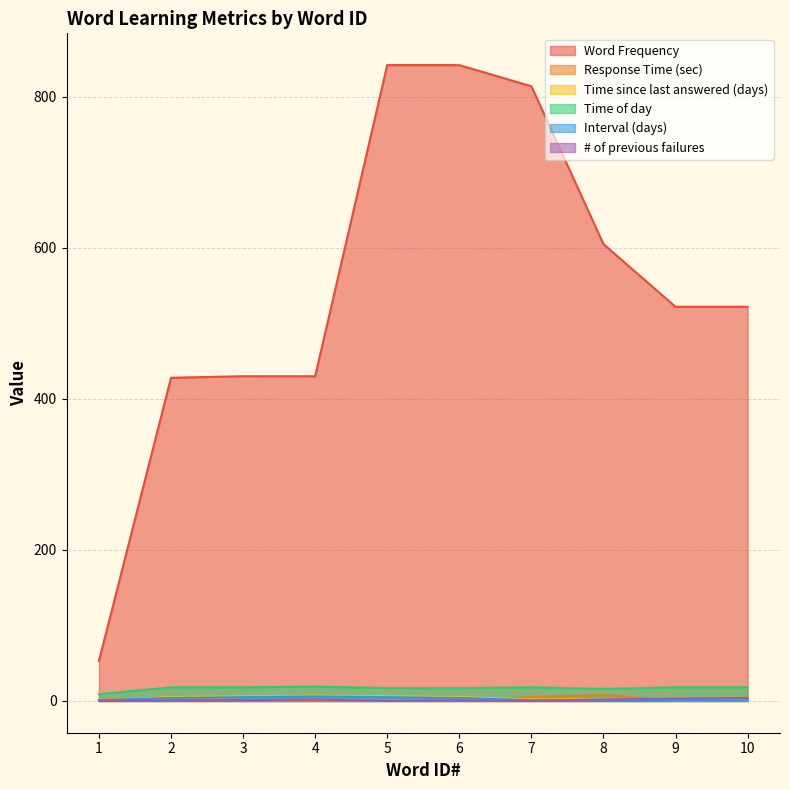

At which label does Time of day reach its peak?

4